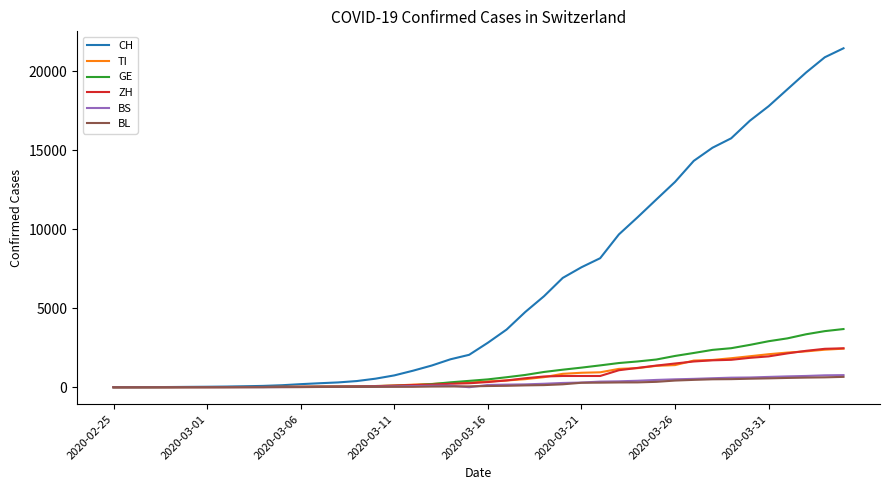

Which series has the largest range (max minus min)?

CH